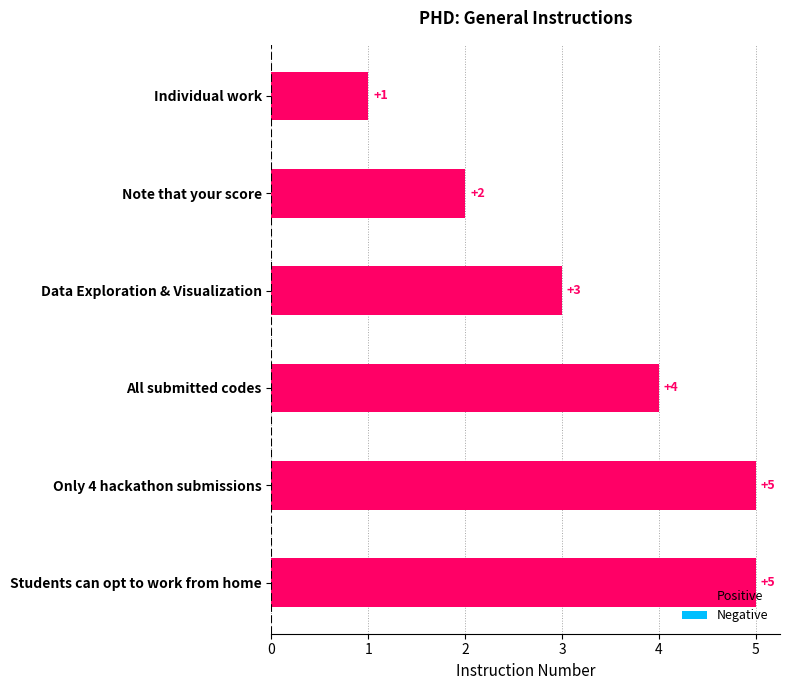

What is the average value?

3